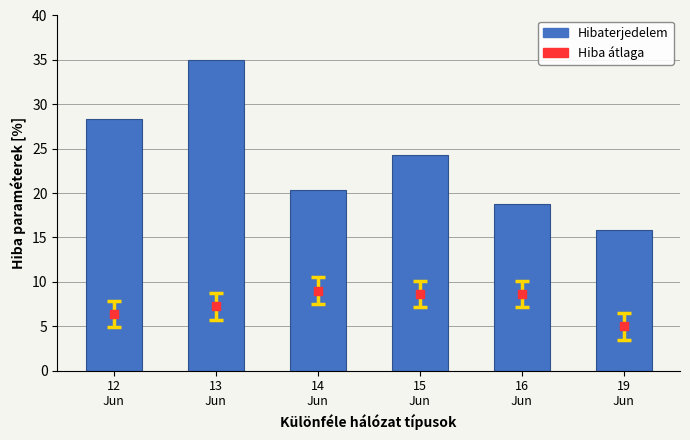

At how many categories does at least one series exceed 6?

6